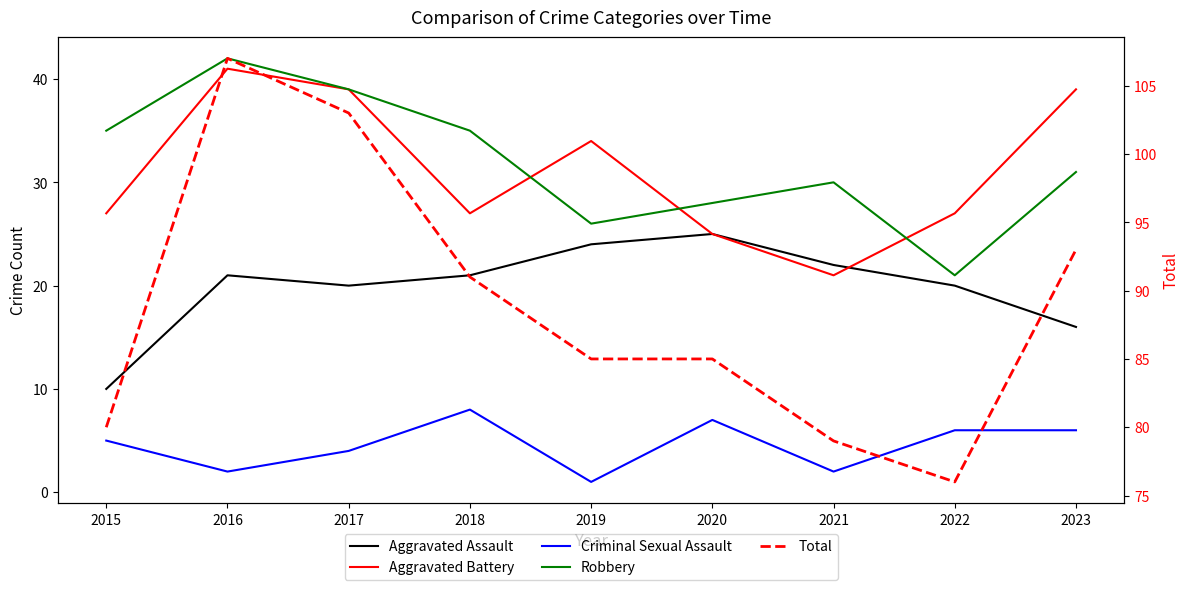

Which category has the lowest value across all series?

2019